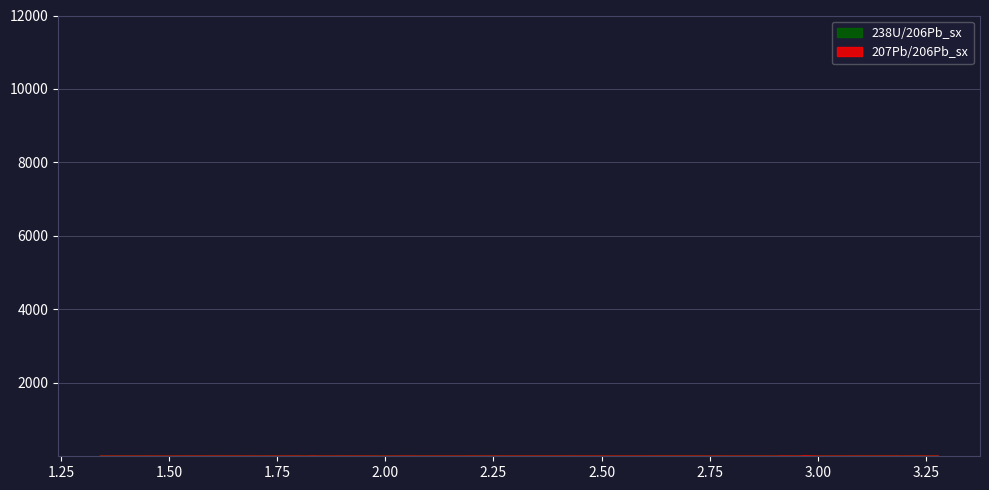

What is the value of the 238U/206Pb_sx point at the 22nd from the left?

4.9